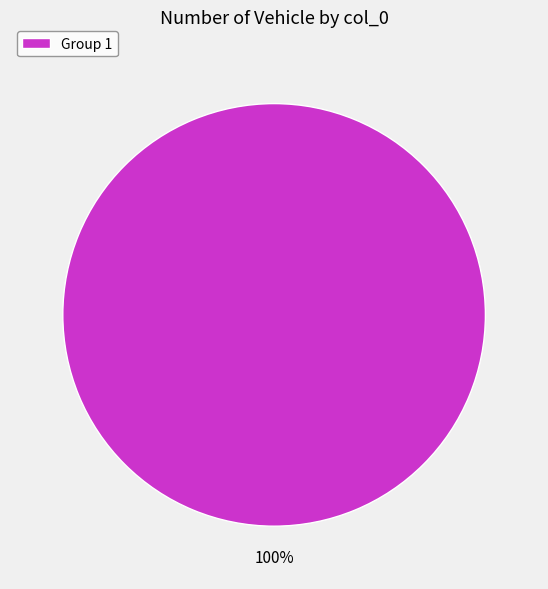

Is there a majority slice in this chart?

Yes